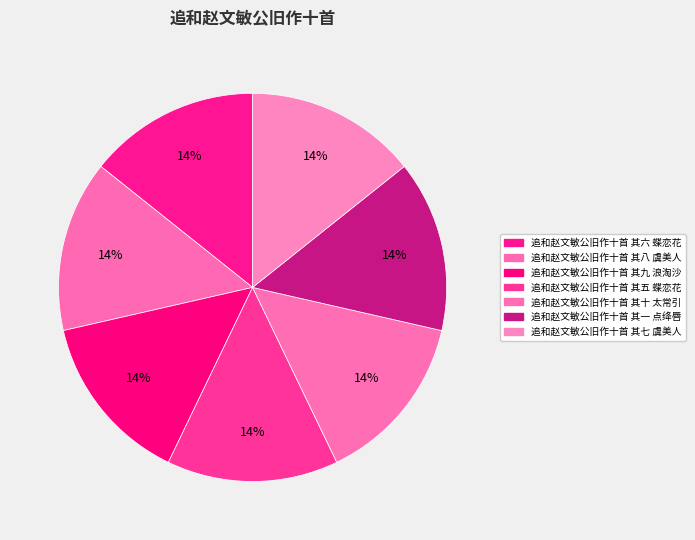

To the nearest percent, what portion does 追和赵文敏公旧作十首 其八 虞美人 represent?

14%